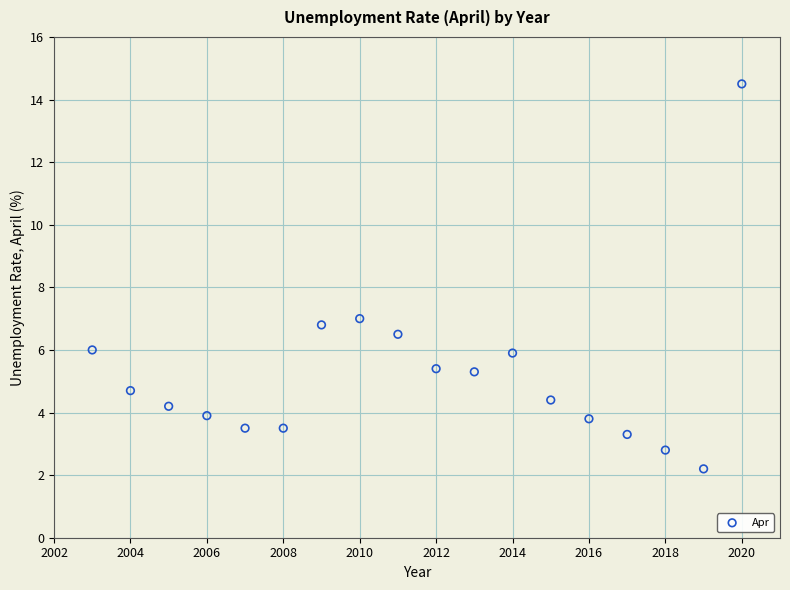

What is the range of X values (max minus min)?

17.0